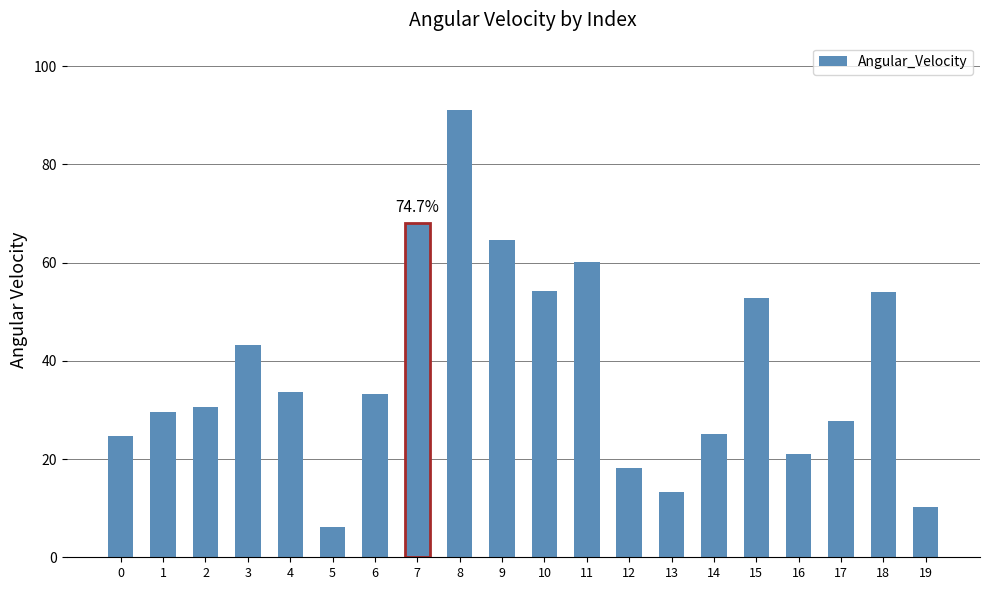

What is the value of the 17th bar from the left?

21.0